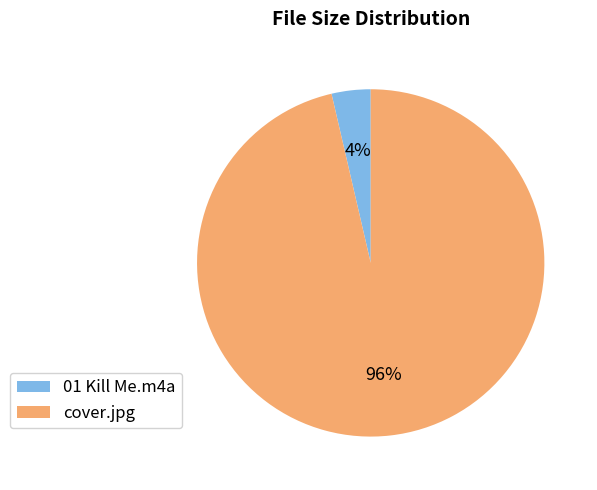

To the nearest percent, what percentage of the pie is cover.jpg?

96%